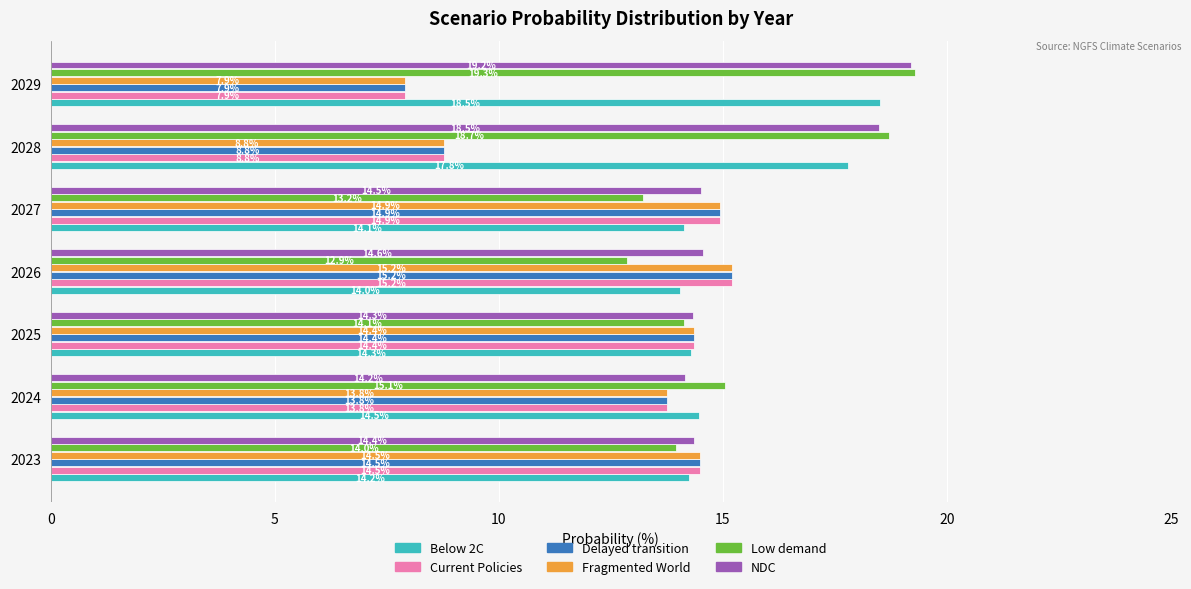

What is the lowest value of the Low demand series?

12.9